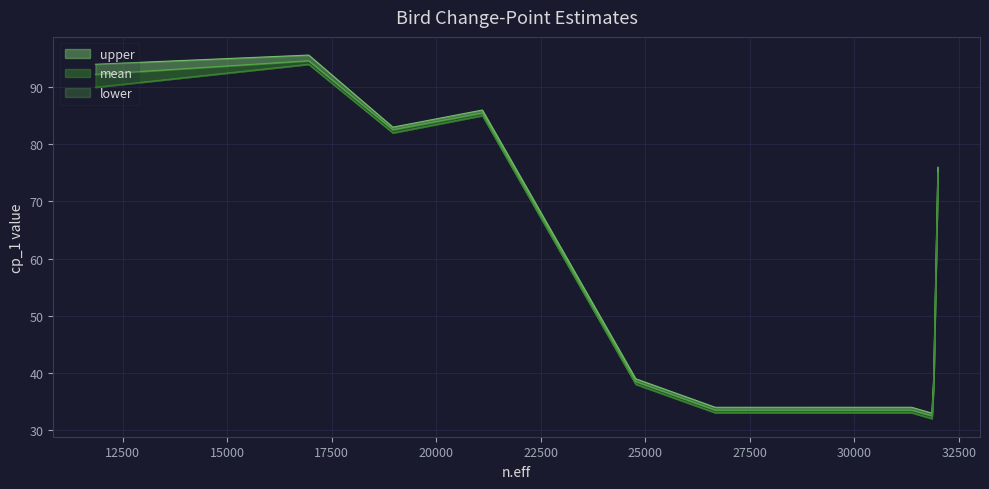

True or false: mean and lower cross at least once.

False